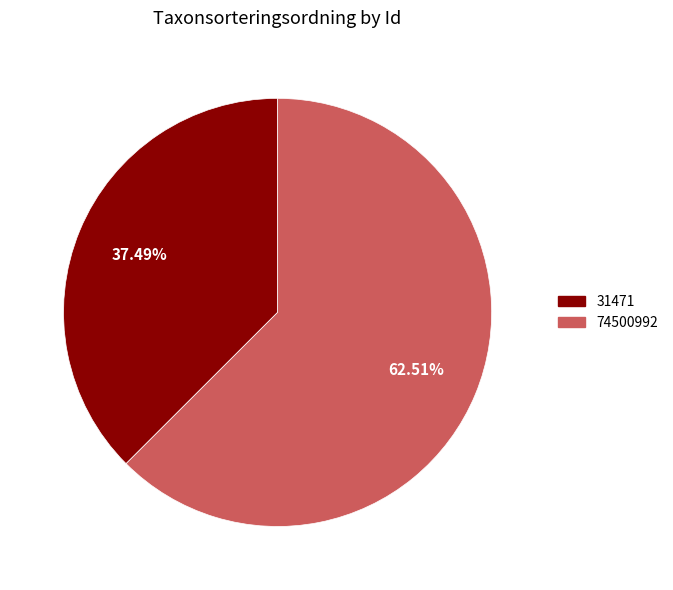

Is it true that 31471 is 37% of the pie?

True